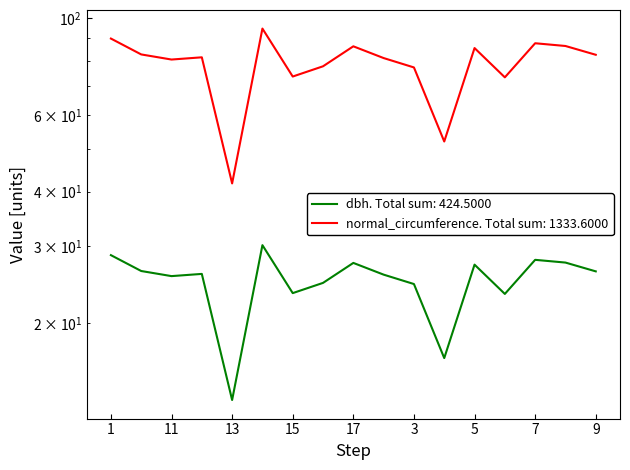

Which has a higher value, 1 or 12?

1